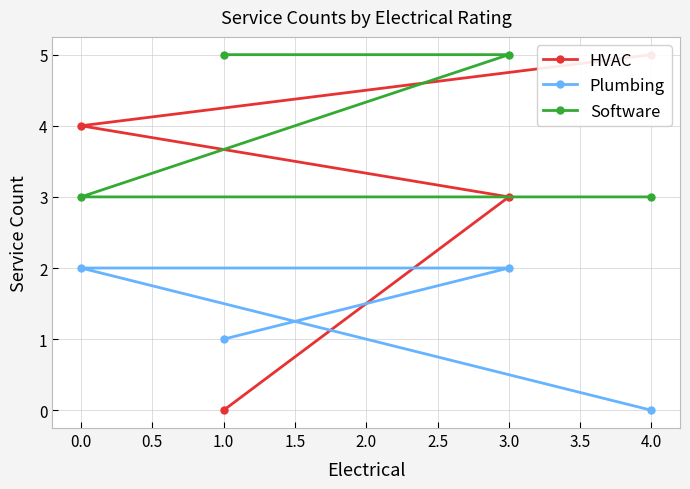

Is this an area chart (filled region under the line)?

No